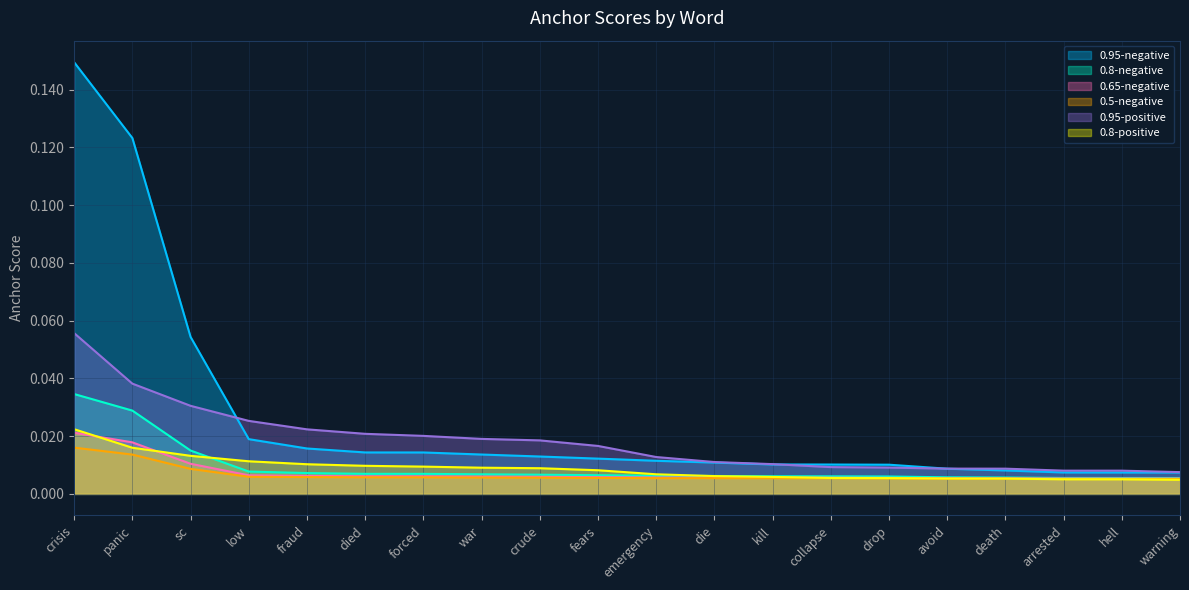

Is the value of 0.95-negative at panic greater than the value of 0.8-negative at avoid?

Yes